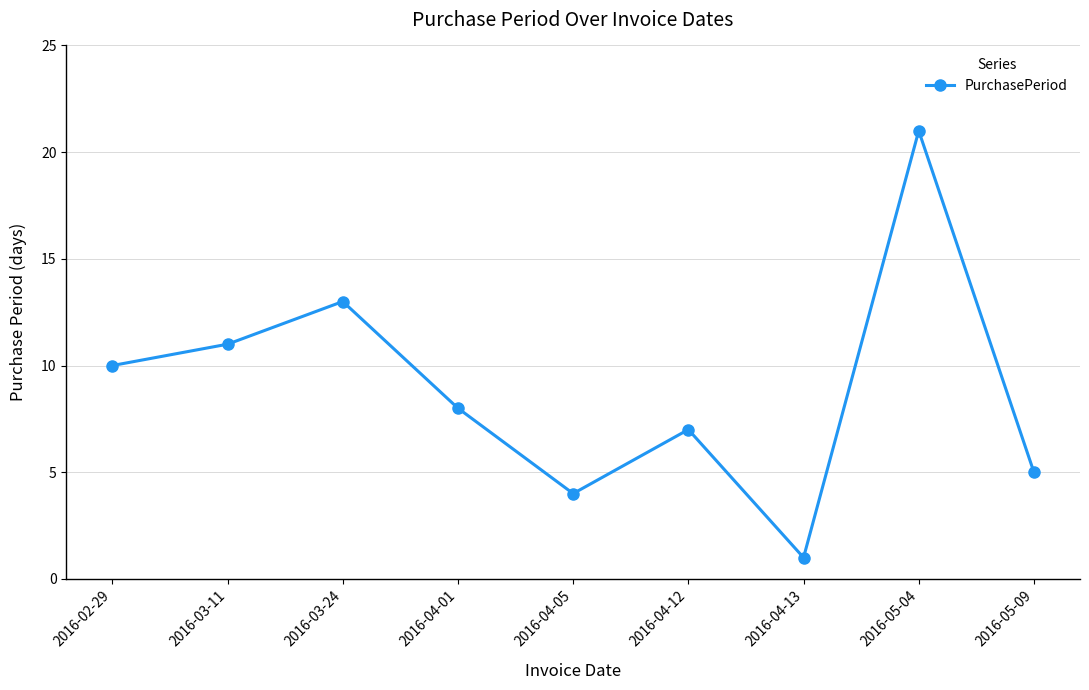

The chart shows a value of 0 at 2016-04-13. True or false?

False